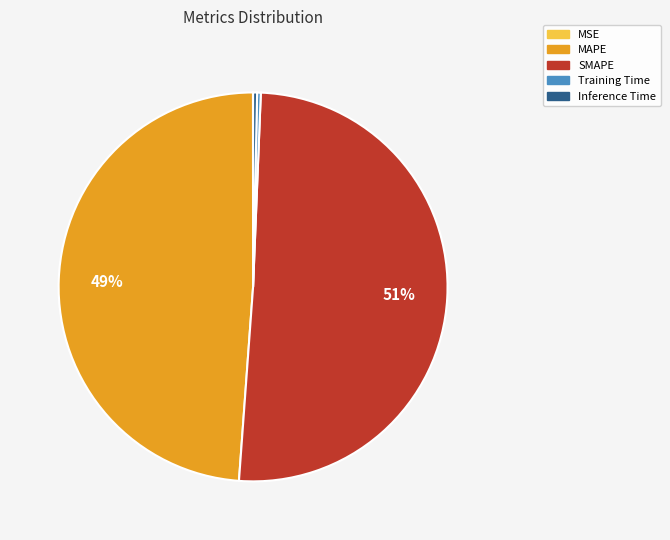

True or false: Inference Time accounts for 9% of the total.

False